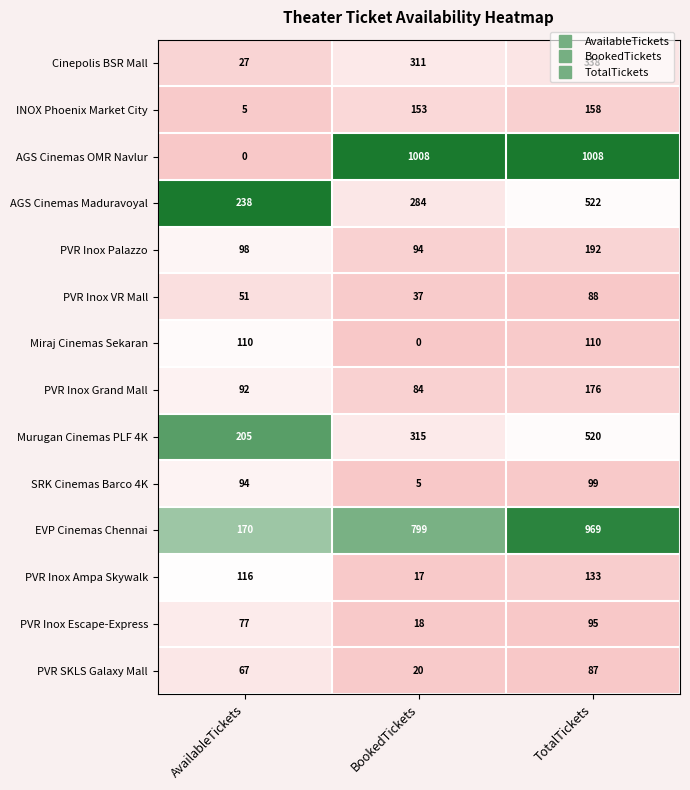

What is the spread (max minus min) of values at TotalTickets?

921